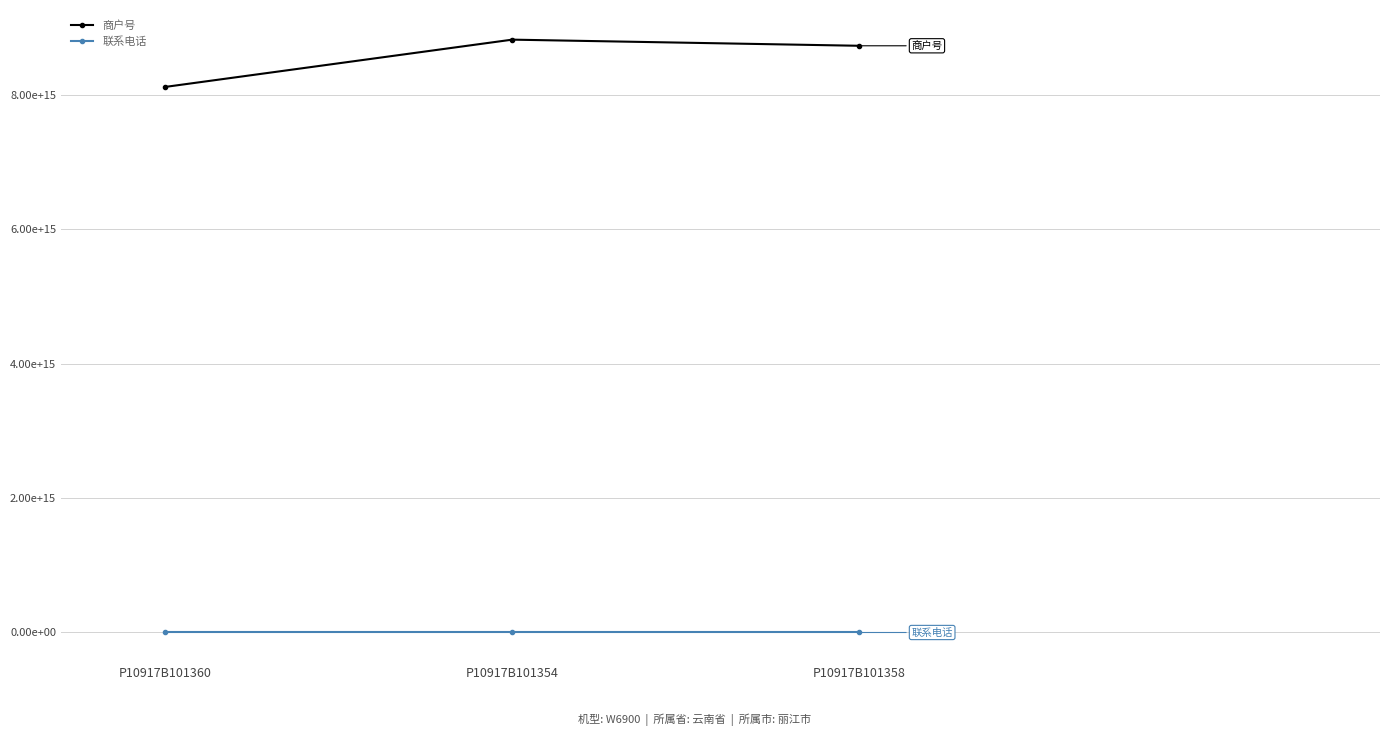

What are all the series names shown in the legend?

商户号, 联系电话